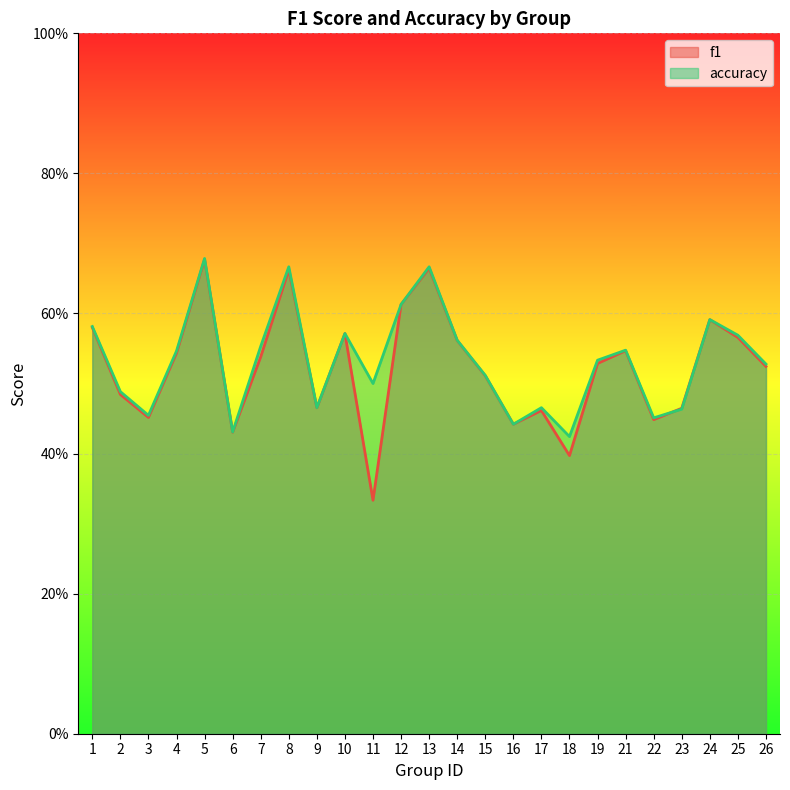

What is the difference between the second highest and minimum values in the accuracy series?

0.2